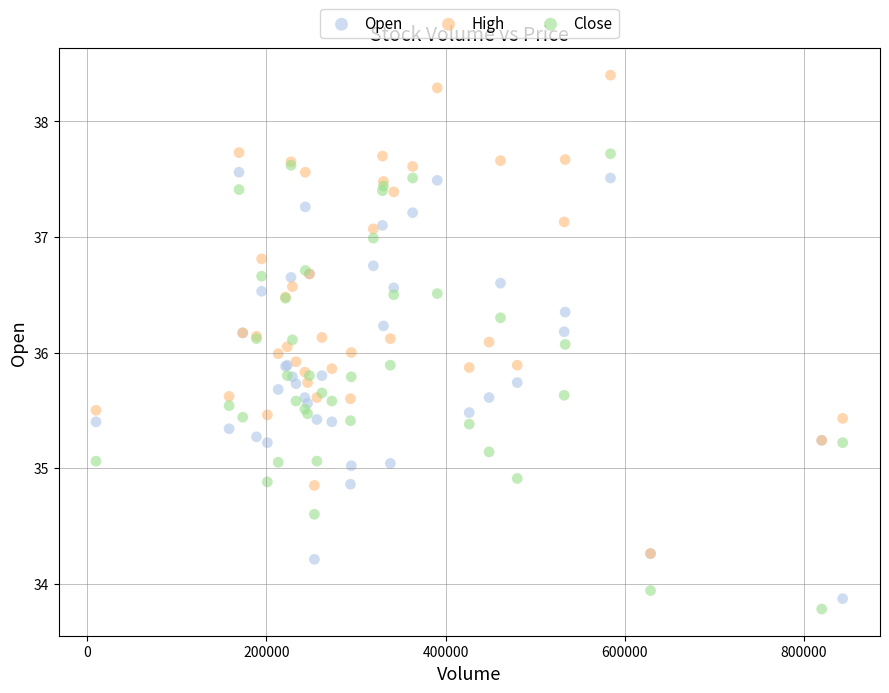

Which series reaches the maximum Y coordinate?

High